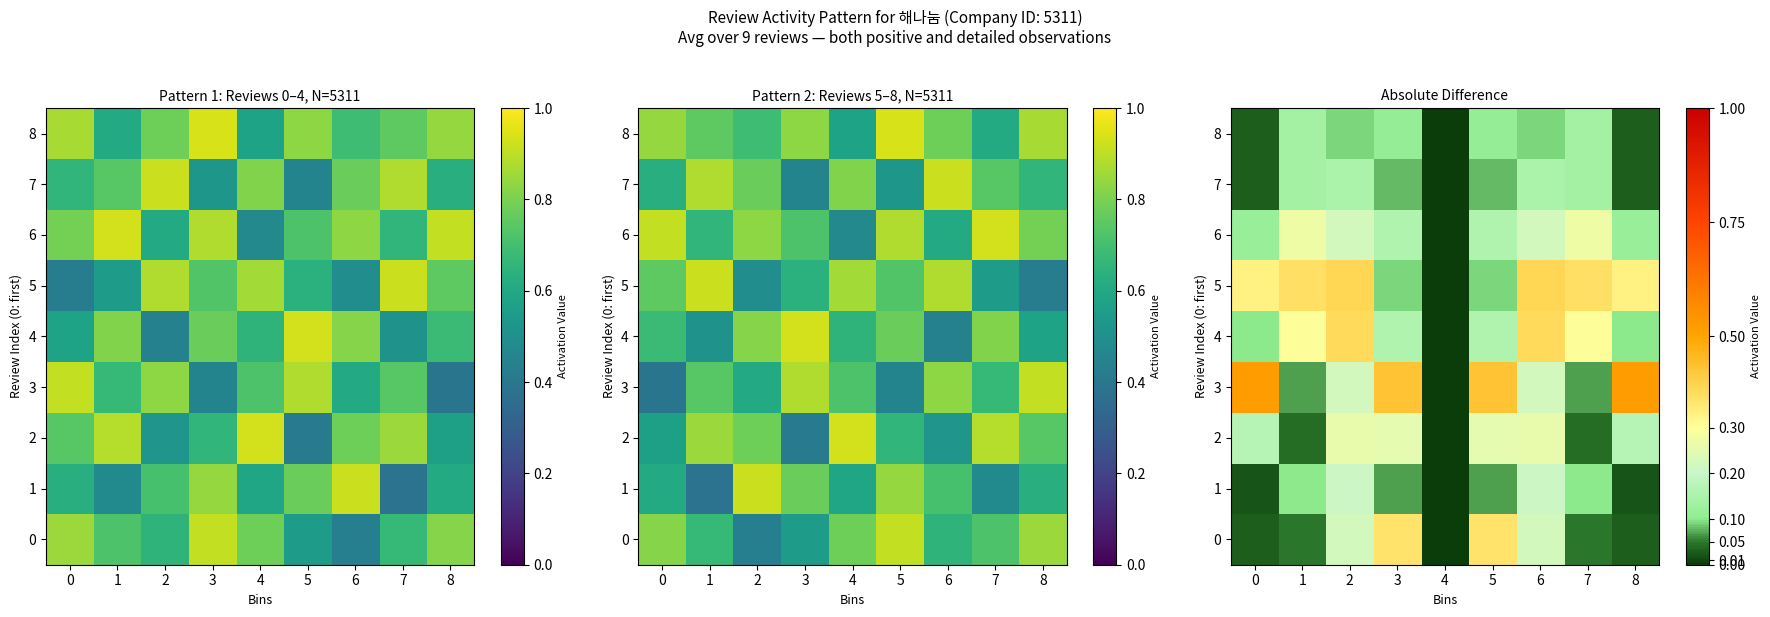

At how many categories does at least one series exceed 0?

8